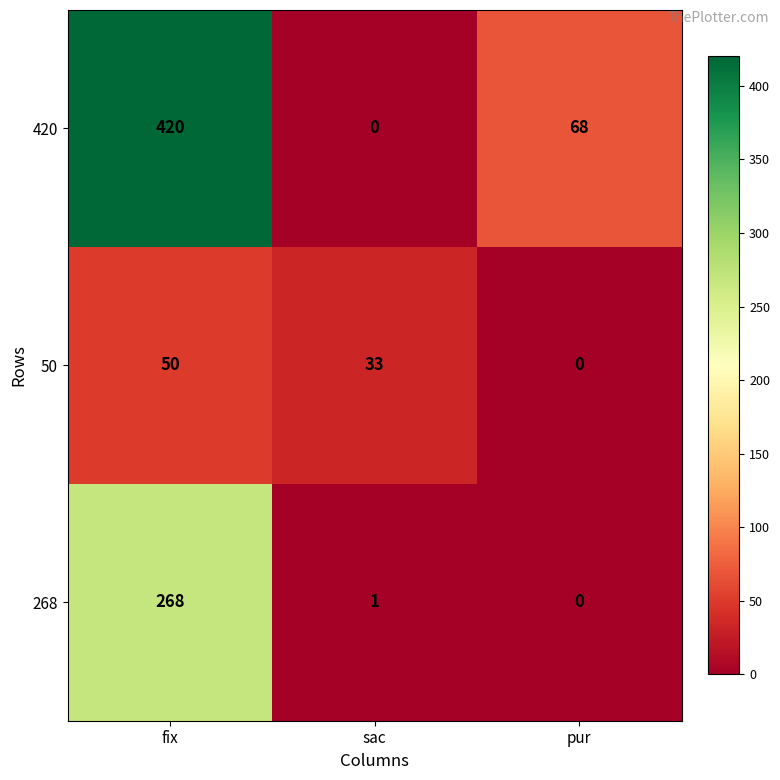

Is the value of 268 at fix greater than the value of 420 at fix?

No